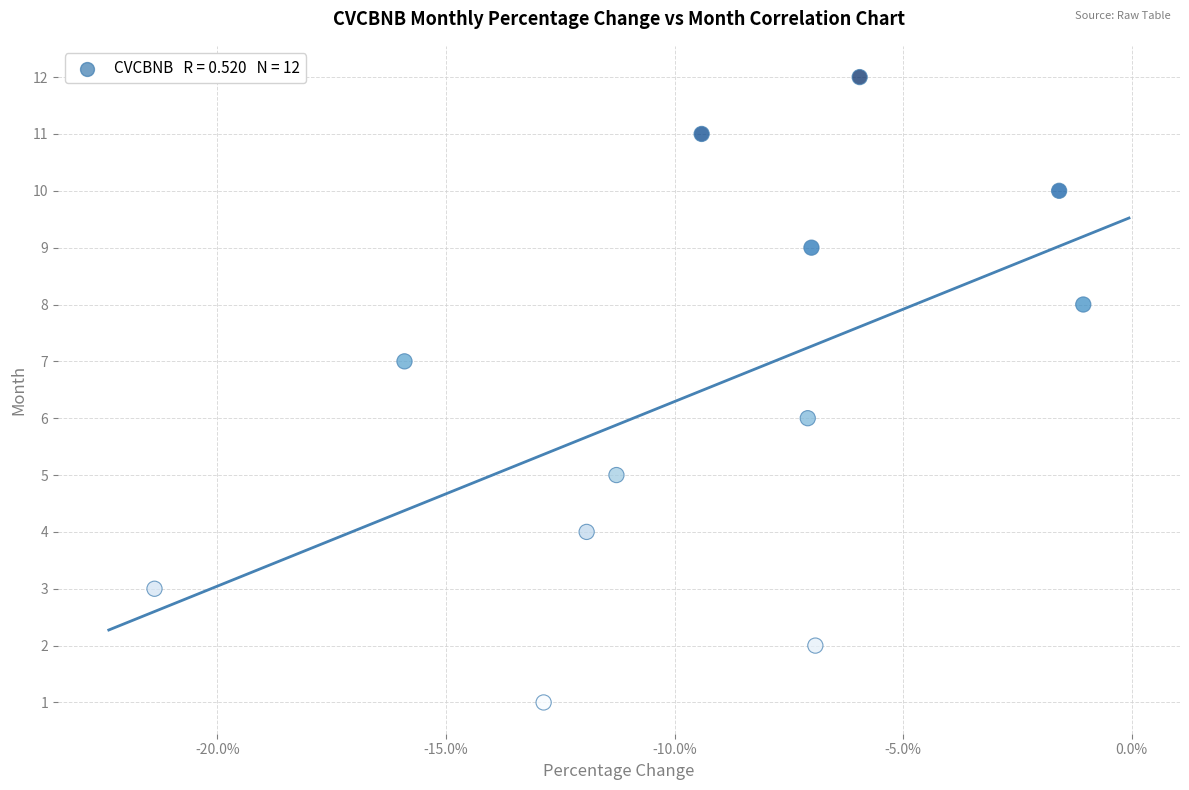

What is the range of Y values (max minus min)?

11